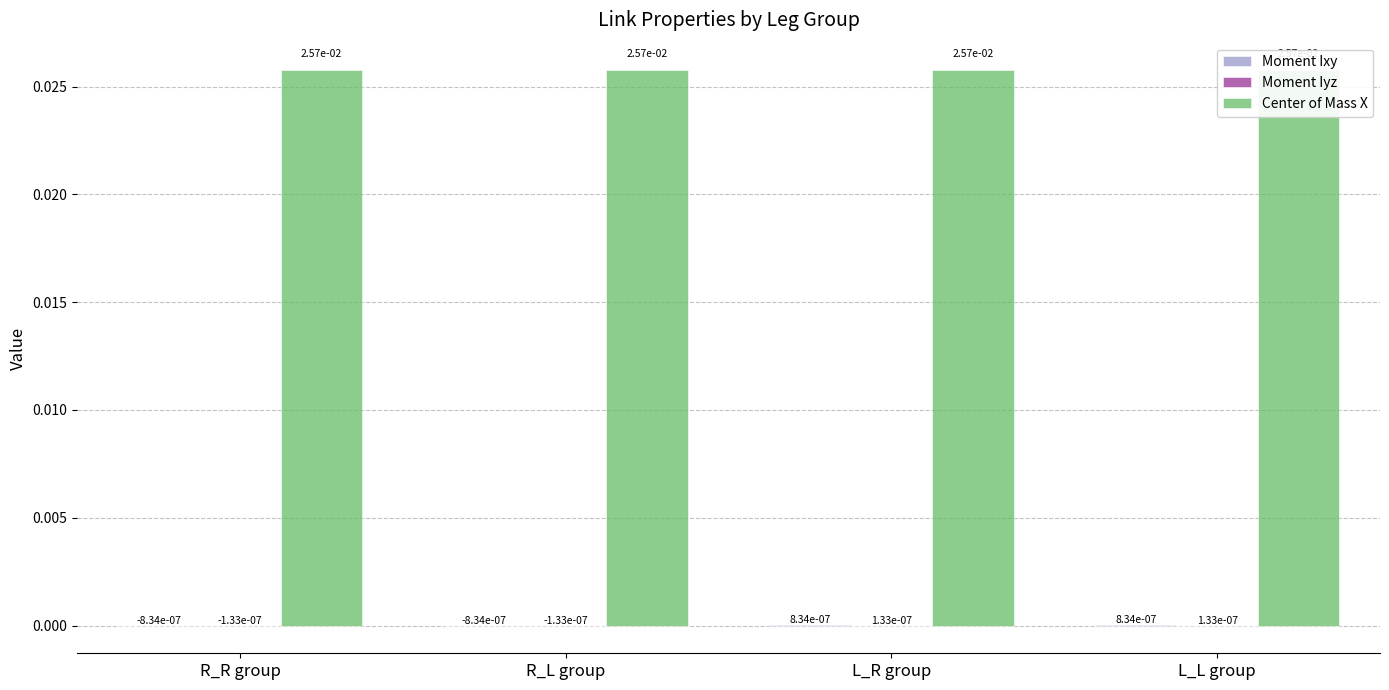

Does the chart contain any negative values?

Yes